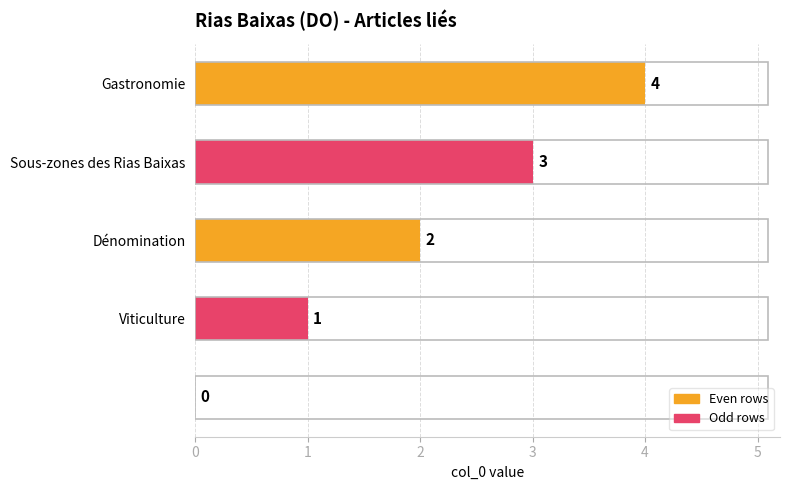

What is the sum of all values?

10